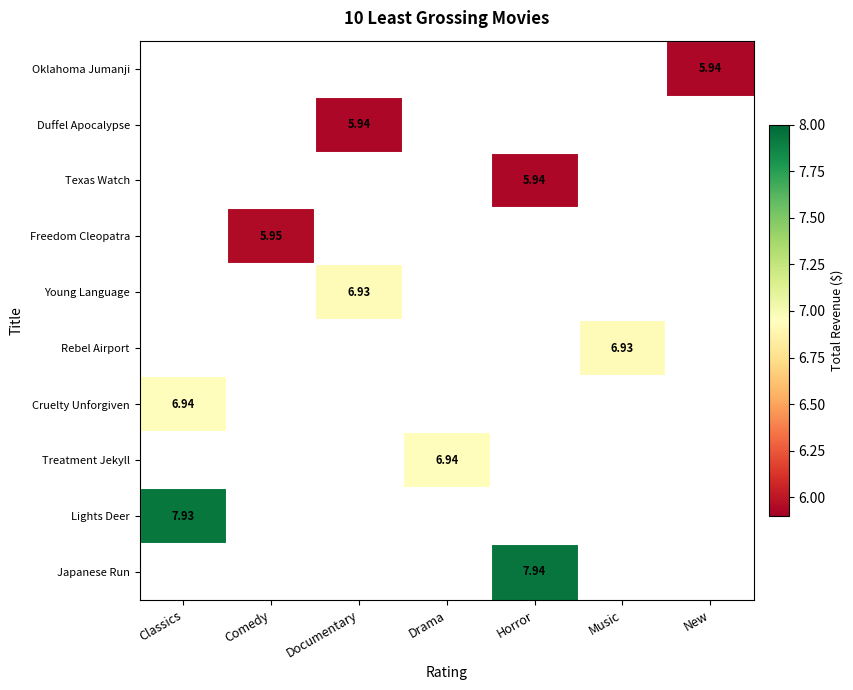

Rank the series by their maximum value, from lowest to highest.

Oklahoma Jumanji, Duffel Apocalypse, Texas Watch, Freedom Cleopatra, Young Language, Rebel Airport, Cruelty Unforgiven, Treatment Jekyll, Lights Deer, Japanese Run